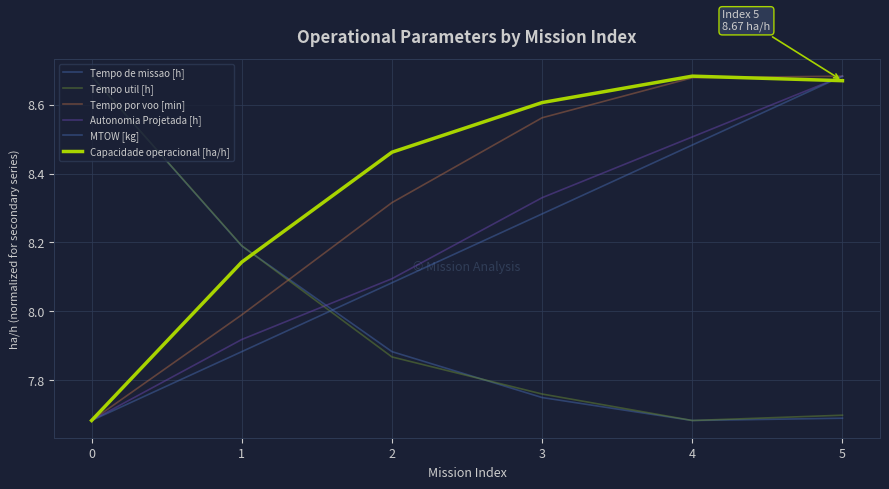

Reading left to right, list all the values displayed in this chart.

Tempo de missao [h]: 8.7	8.2	7.9	7.7	7.7	7.7
Tempo util [h]: 8.7	8.2	7.9	7.8	7.7	7.7
Tempo por voo [min]: 7.7	8.0	8.3	8.6	8.7	8.7
Autonomia Projetada [h]: 7.7	7.9	8.1	8.3	8.5	8.7
MTOW [kg]: 7.7	7.9	8.1	8.3	8.5	8.7
Capacidade operacional [ha/h]: 7.7	8.1	8.5	8.6	8.7	8.7